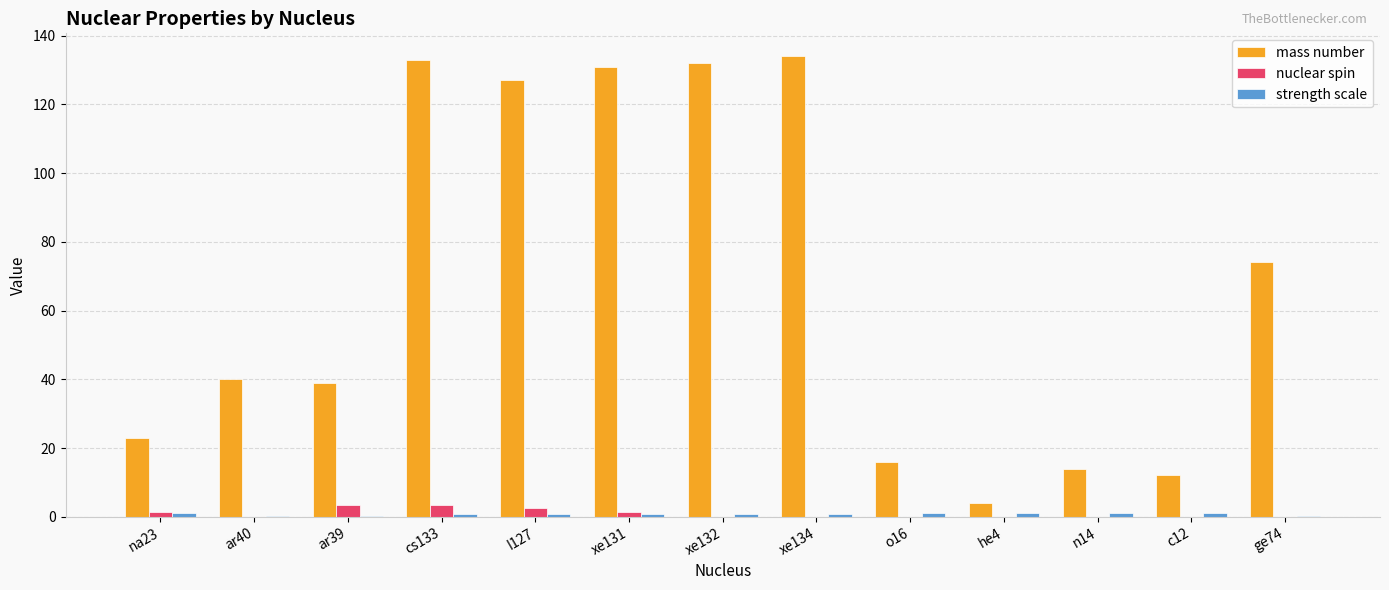

The mass number series shows 65.0 at cs133. True or false?

False